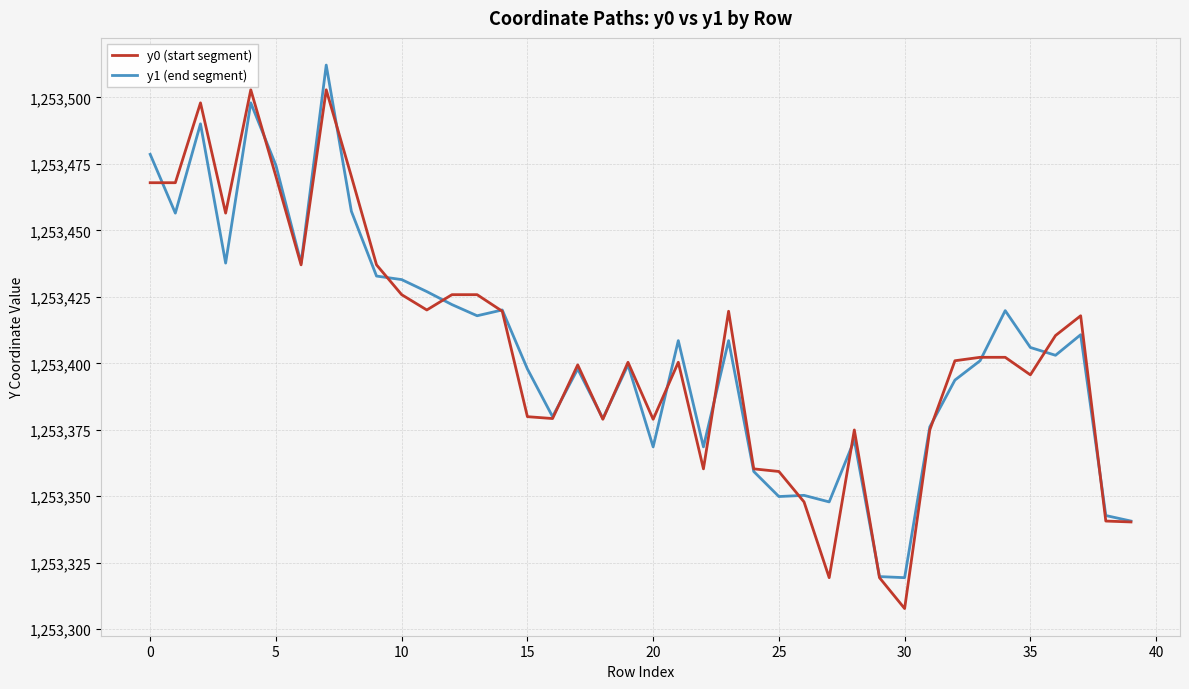

List the series in order of their peak value, highest first.

y1 (end segment), y0 (start segment)